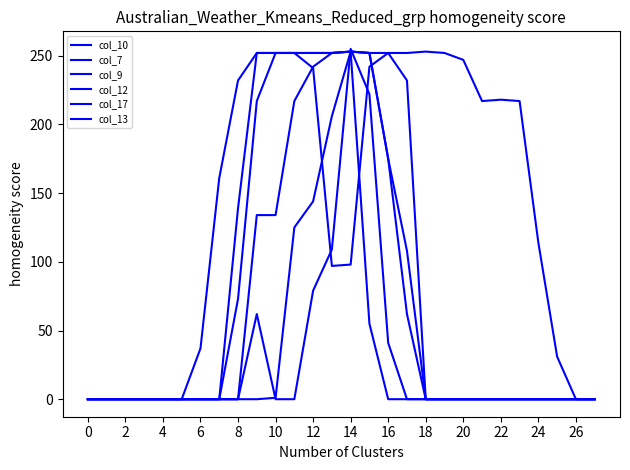

How many categories are shown in the chart?

28